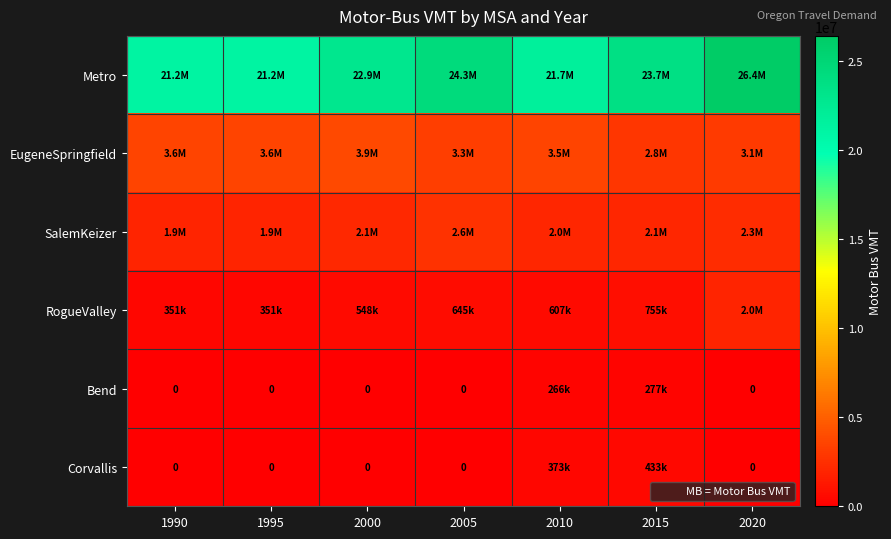

List the series in order of their peak value, lowest first.

Bend, Corvallis, RogueValley, SalemKeizer, EugeneSpringfield, Metro